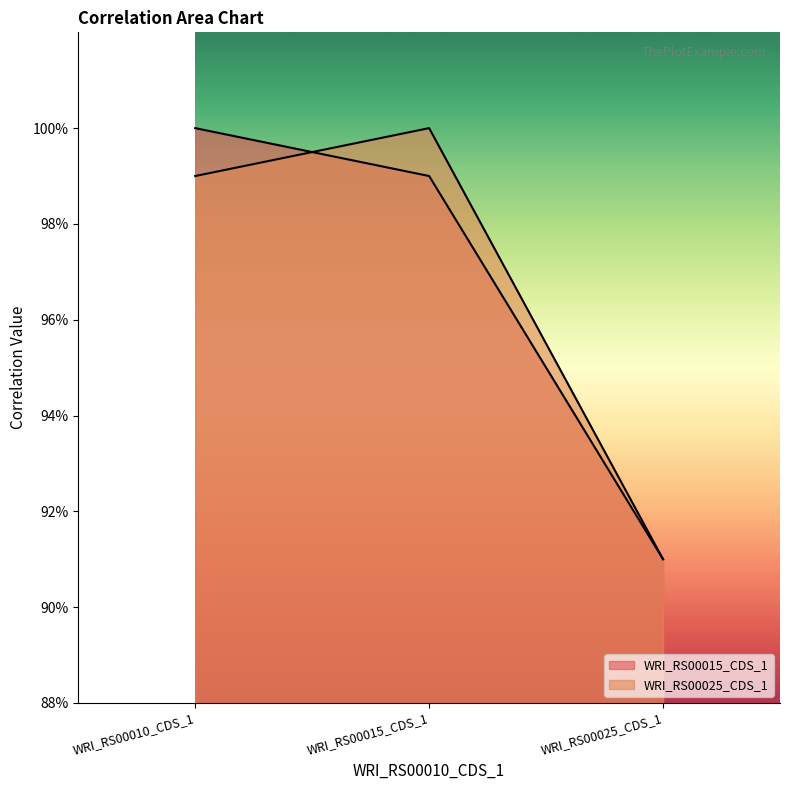

Rank the series at WRI_RS00025_CDS_1 from highest to lowest value.

WRI_RS00015_CDS_1, WRI_RS00025_CDS_1